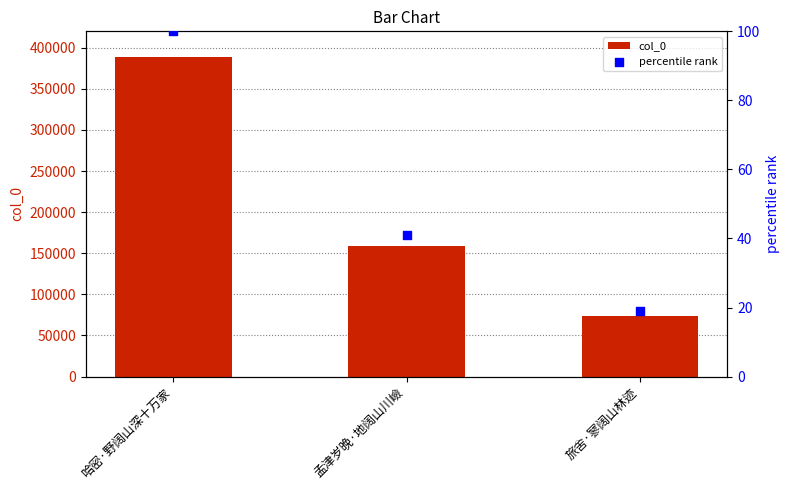

At which category is the sum across all series the highest?

哈密·野阔山深十万家